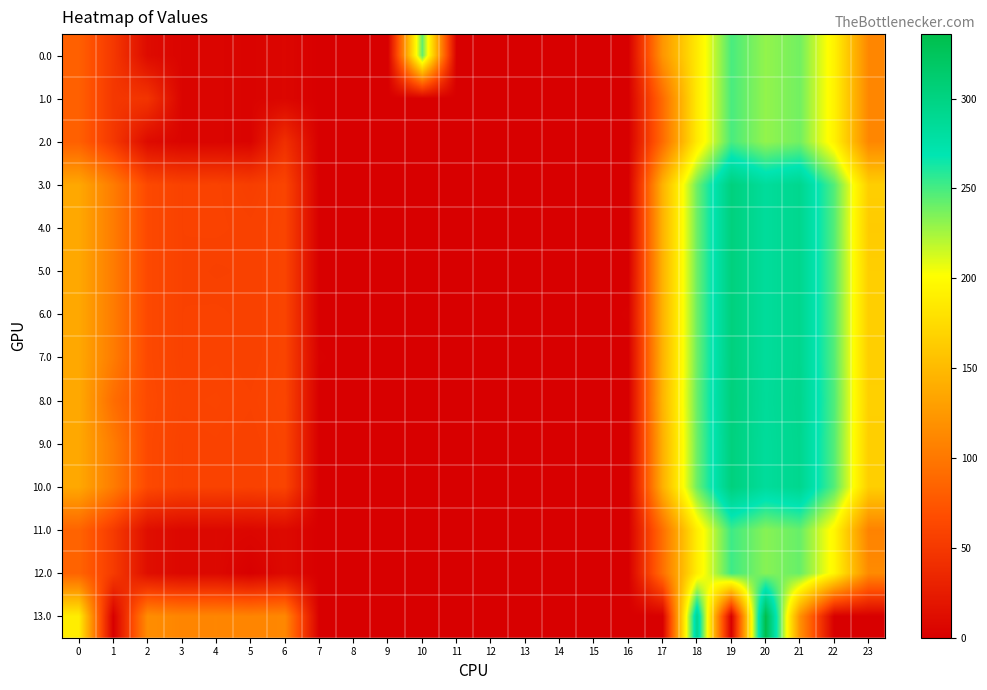

What is the spread (max minus min) of values at 21?

174.3